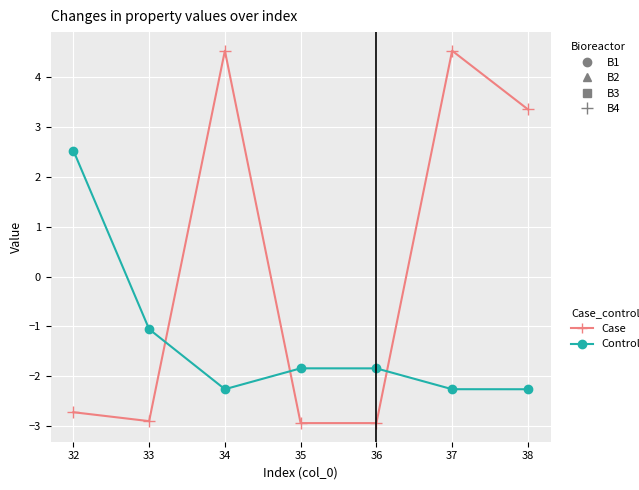

How many lines are shown in the chart?

2